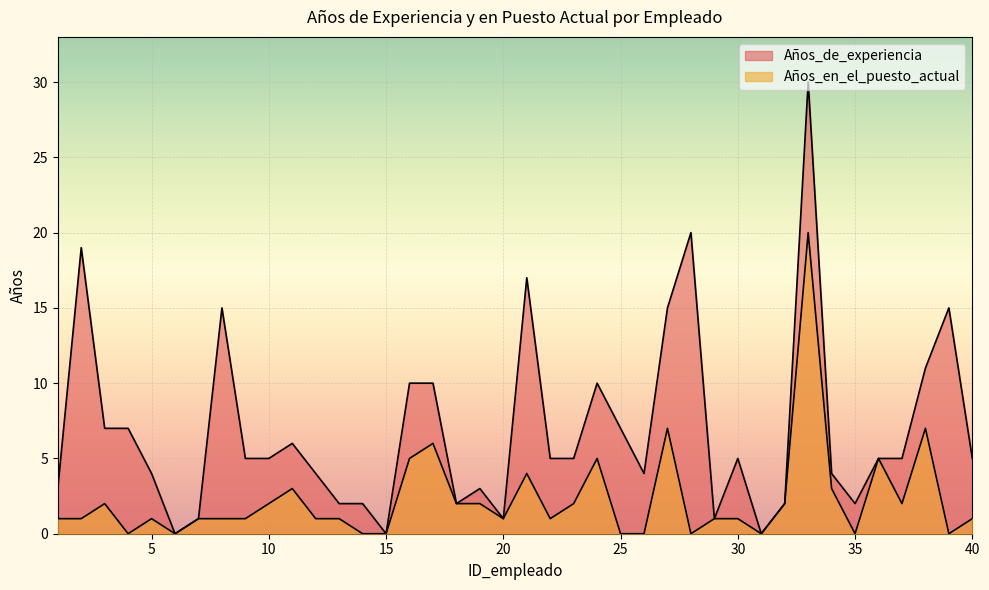

Which label corresponds to the smallest value in the chart?

6